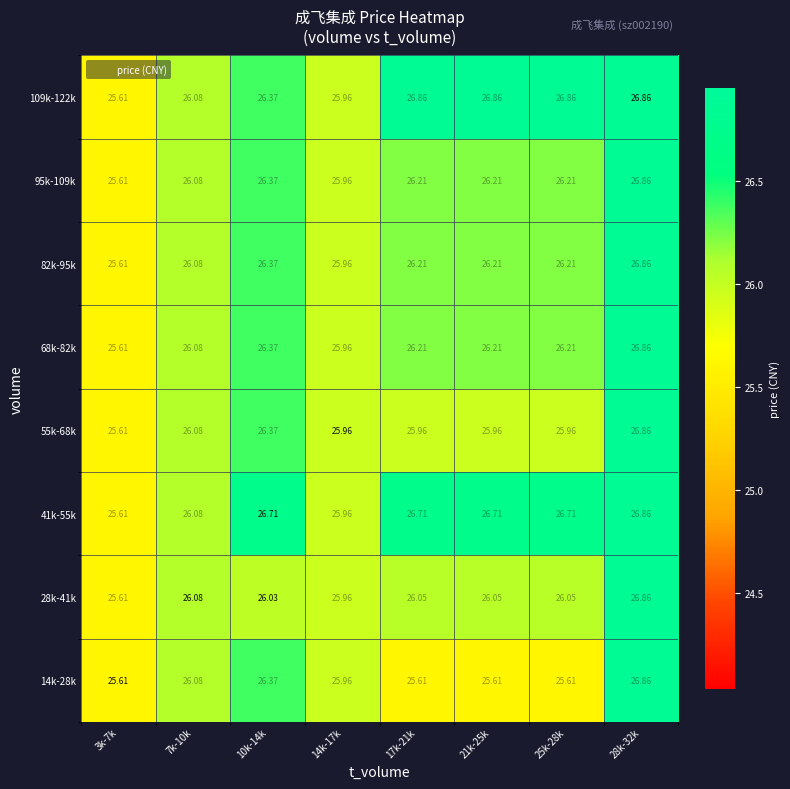

Is the value of 28k-41k at 21k-25k greater than the value of 55k-68k at 14k-17k?

Yes